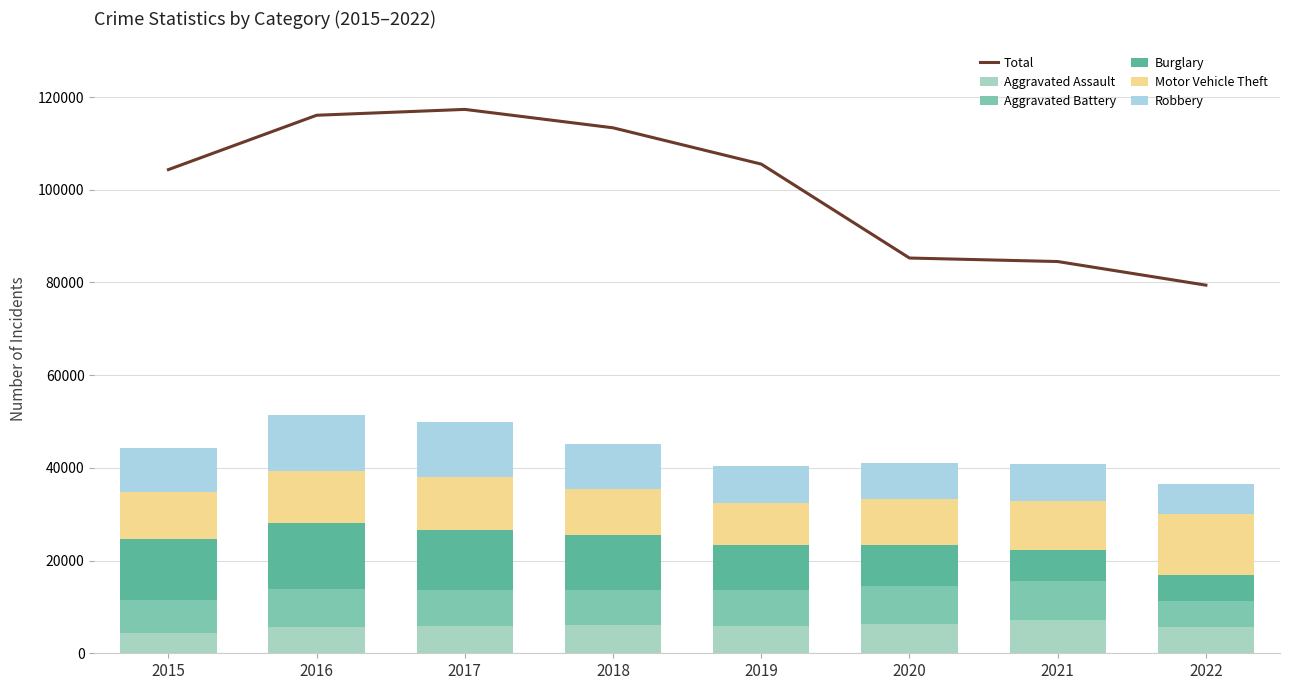

What is the value of the Aggravated Battery bar at the 2nd from the left?

8085